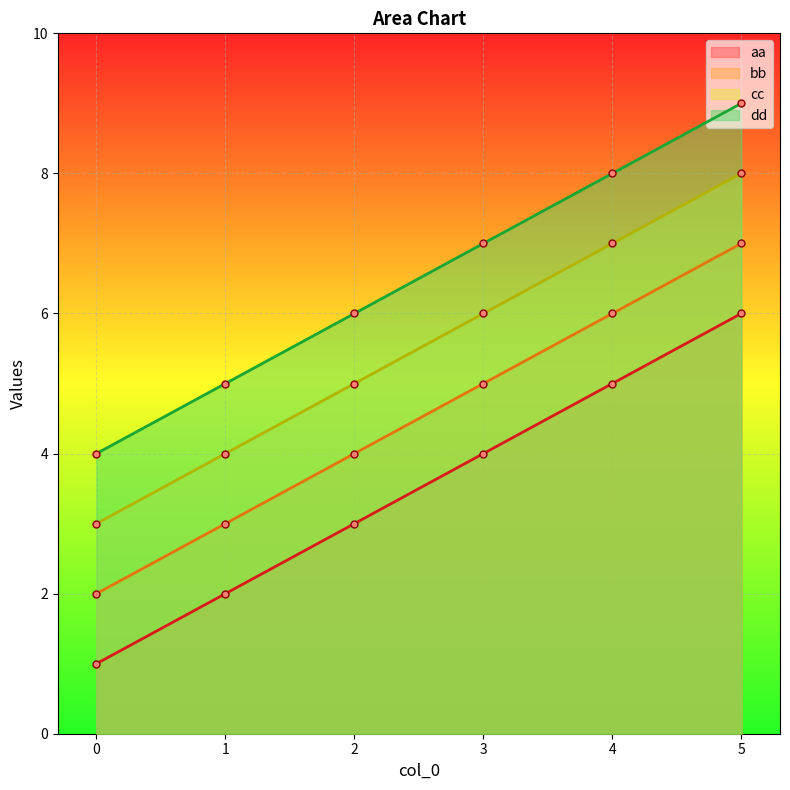

Reading left to right, list all the values displayed in this chart.

aa: 0=1	1=2	2=3	3=4	4=5	5=6
bb: 0=2	1=3	2=4	3=5	4=6	5=7
cc: 0=3	1=4	2=5	3=6	4=7	5=8
dd: 0=4	1=5	2=6	3=7	4=8	5=9